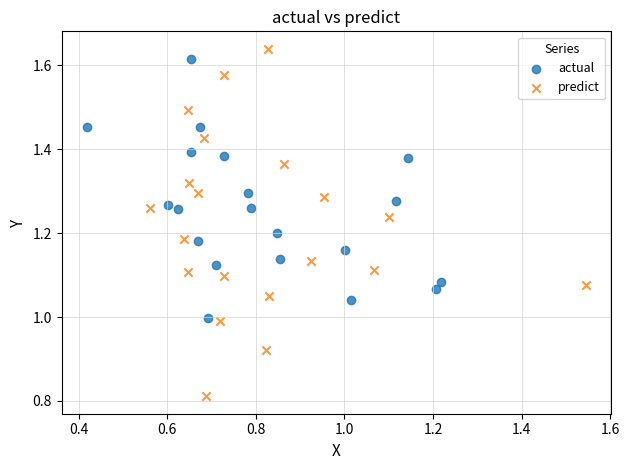

What are all the series names shown in the legend?

actual, predict